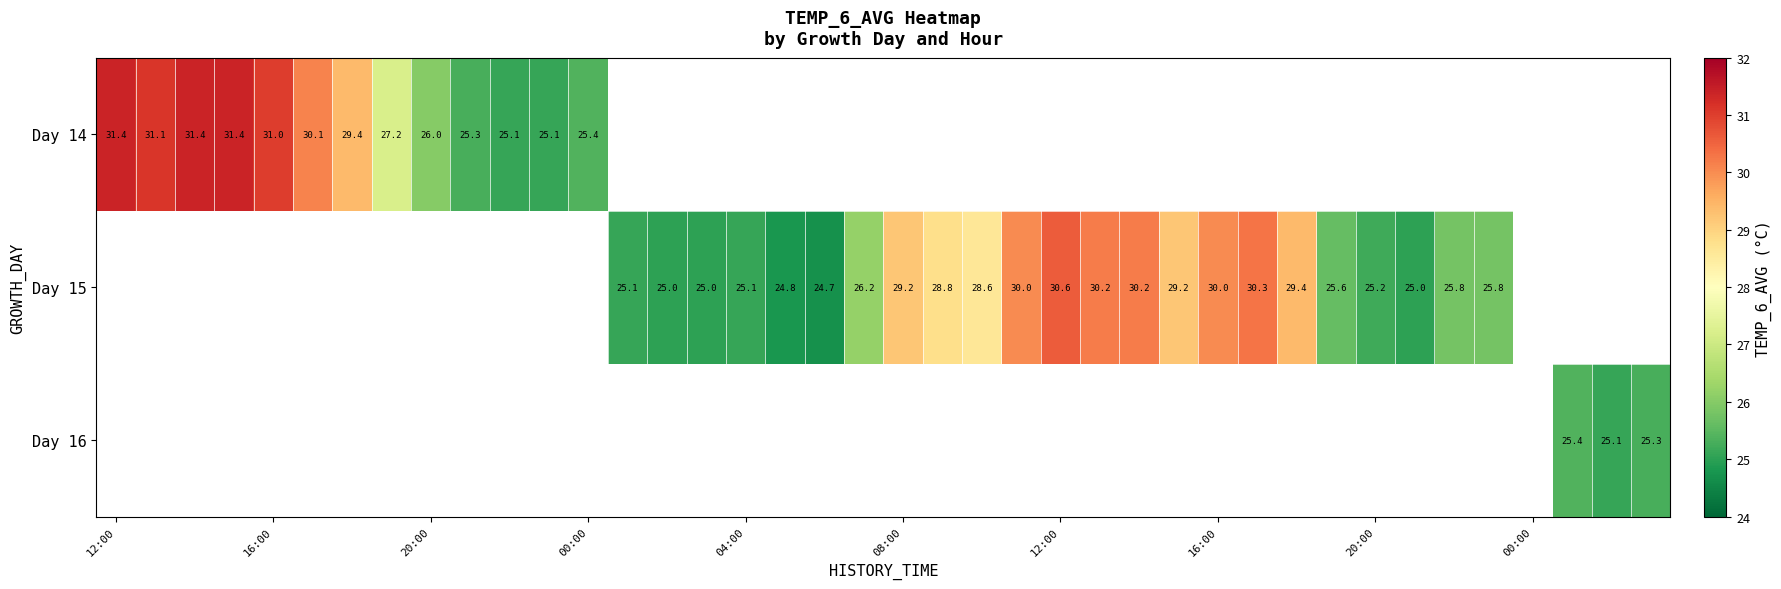

Which category has the highest value in the Day 14 series?

12:00